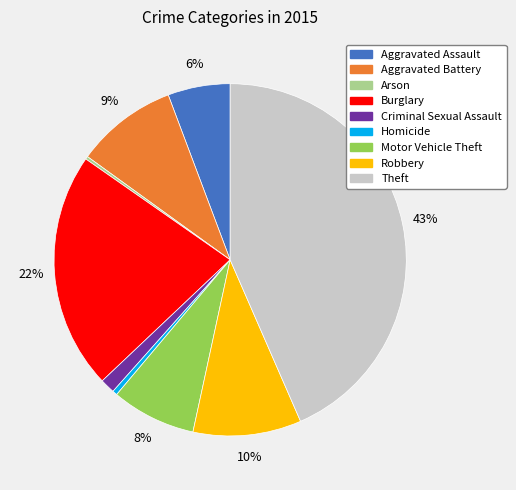

Is the sum of Homicide and Motor Vehicle Theft greater than half?

No